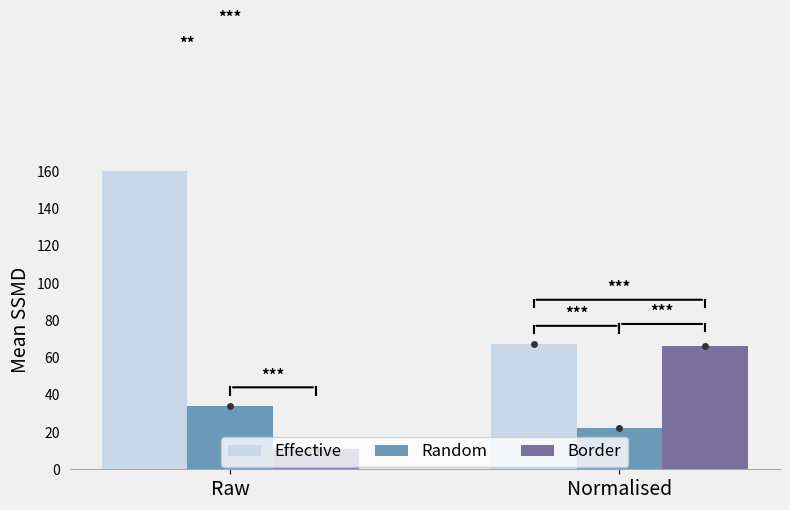

How many bars are there in each group?

3